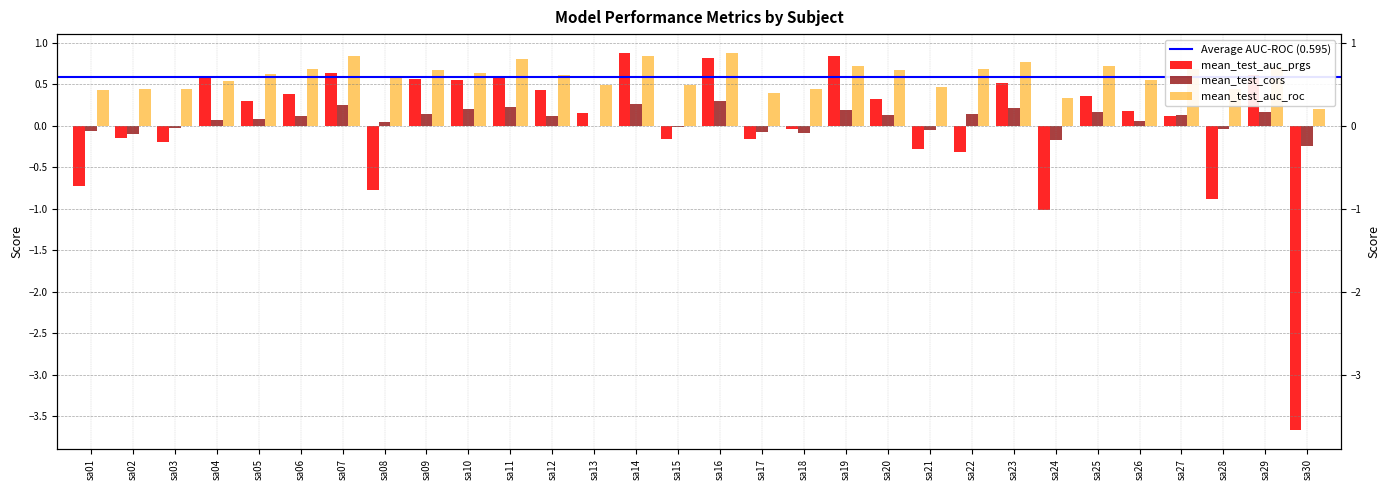

Does the chart contain any negative values?

Yes